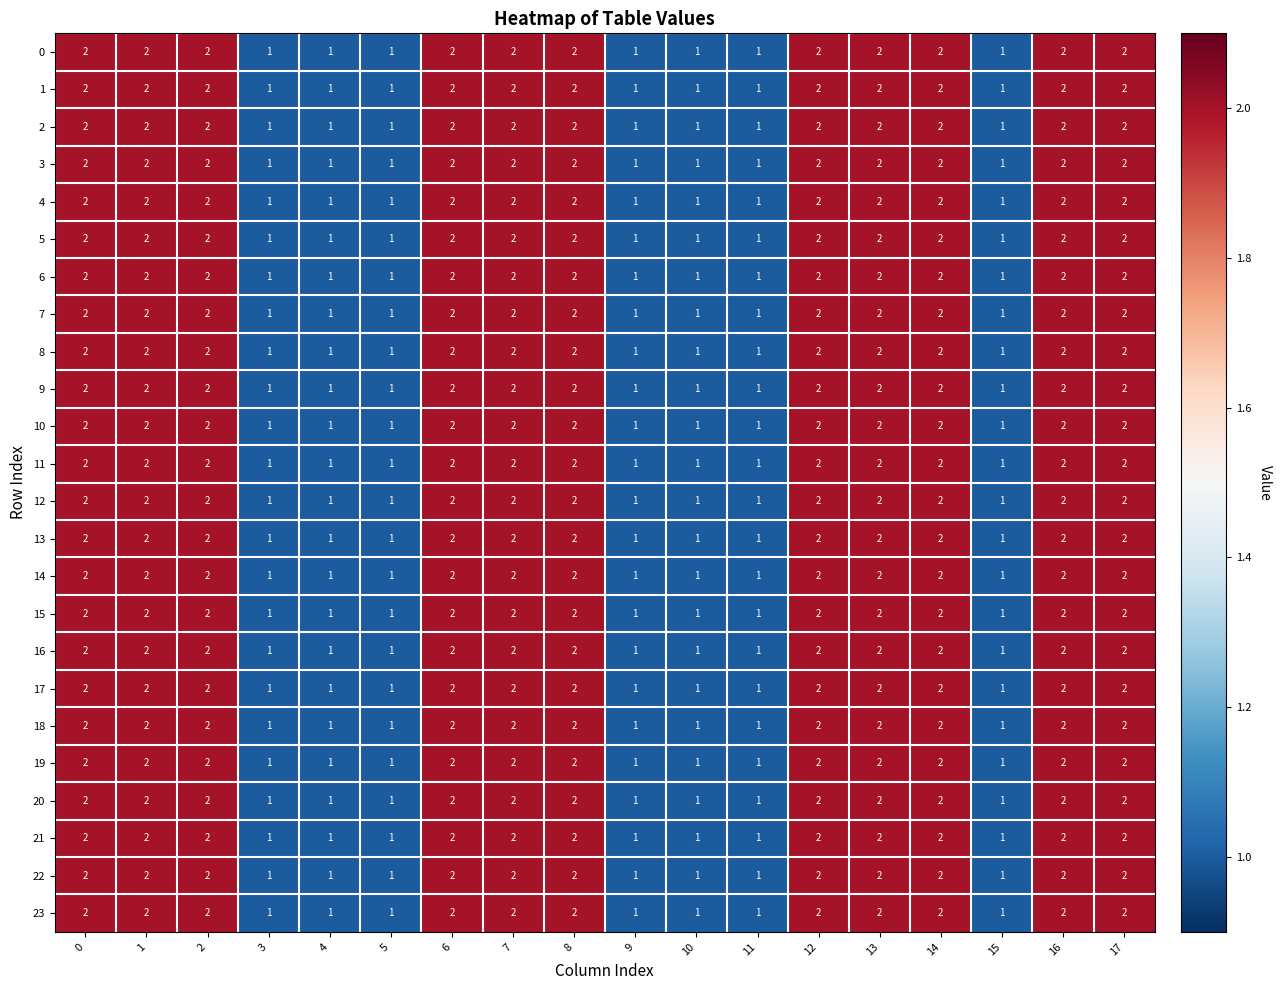

How many 4 values are between 1 and 2?

18